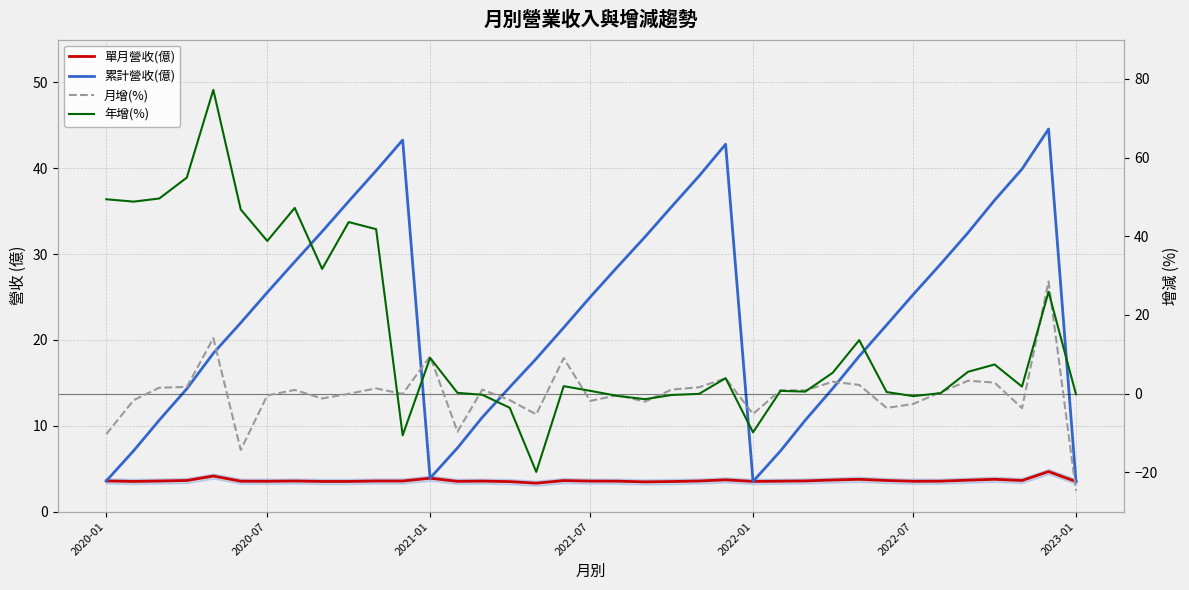

Rank the series by their maximum value, from highest to lowest.

年增(%), 累計營收(億), 月增(%), 單月營收(億)